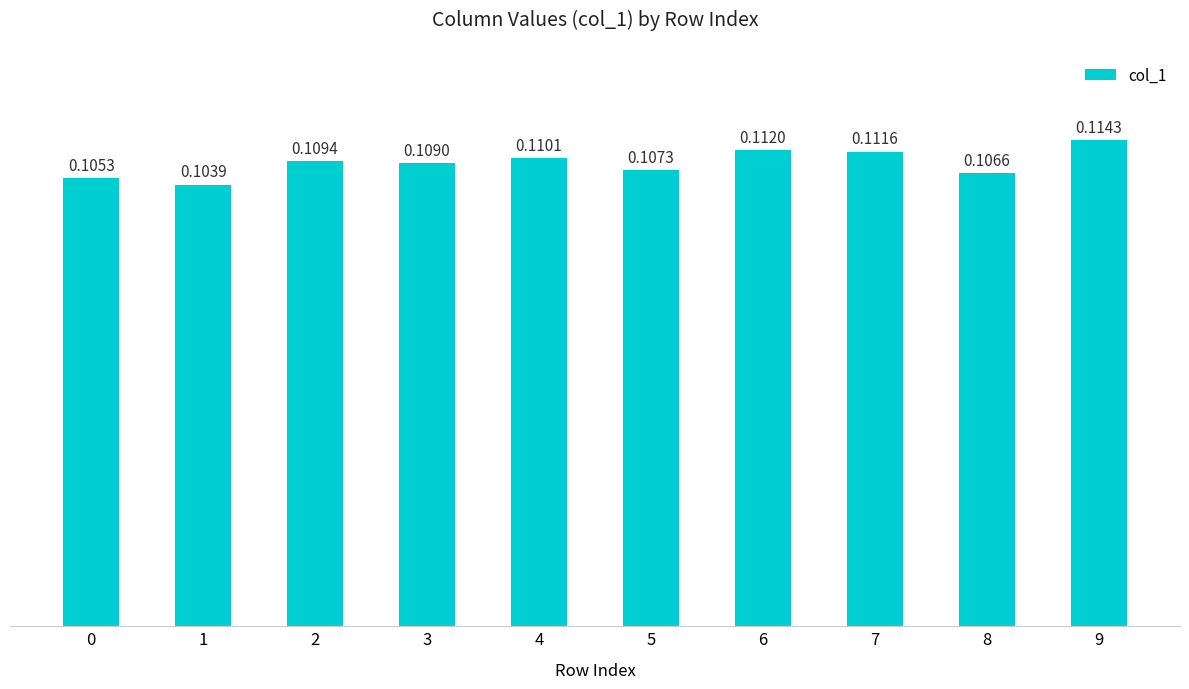

List the labels in order of value, smallest first.

1, 0, 8, 5, 3, 2, 4, 7, 6, 9